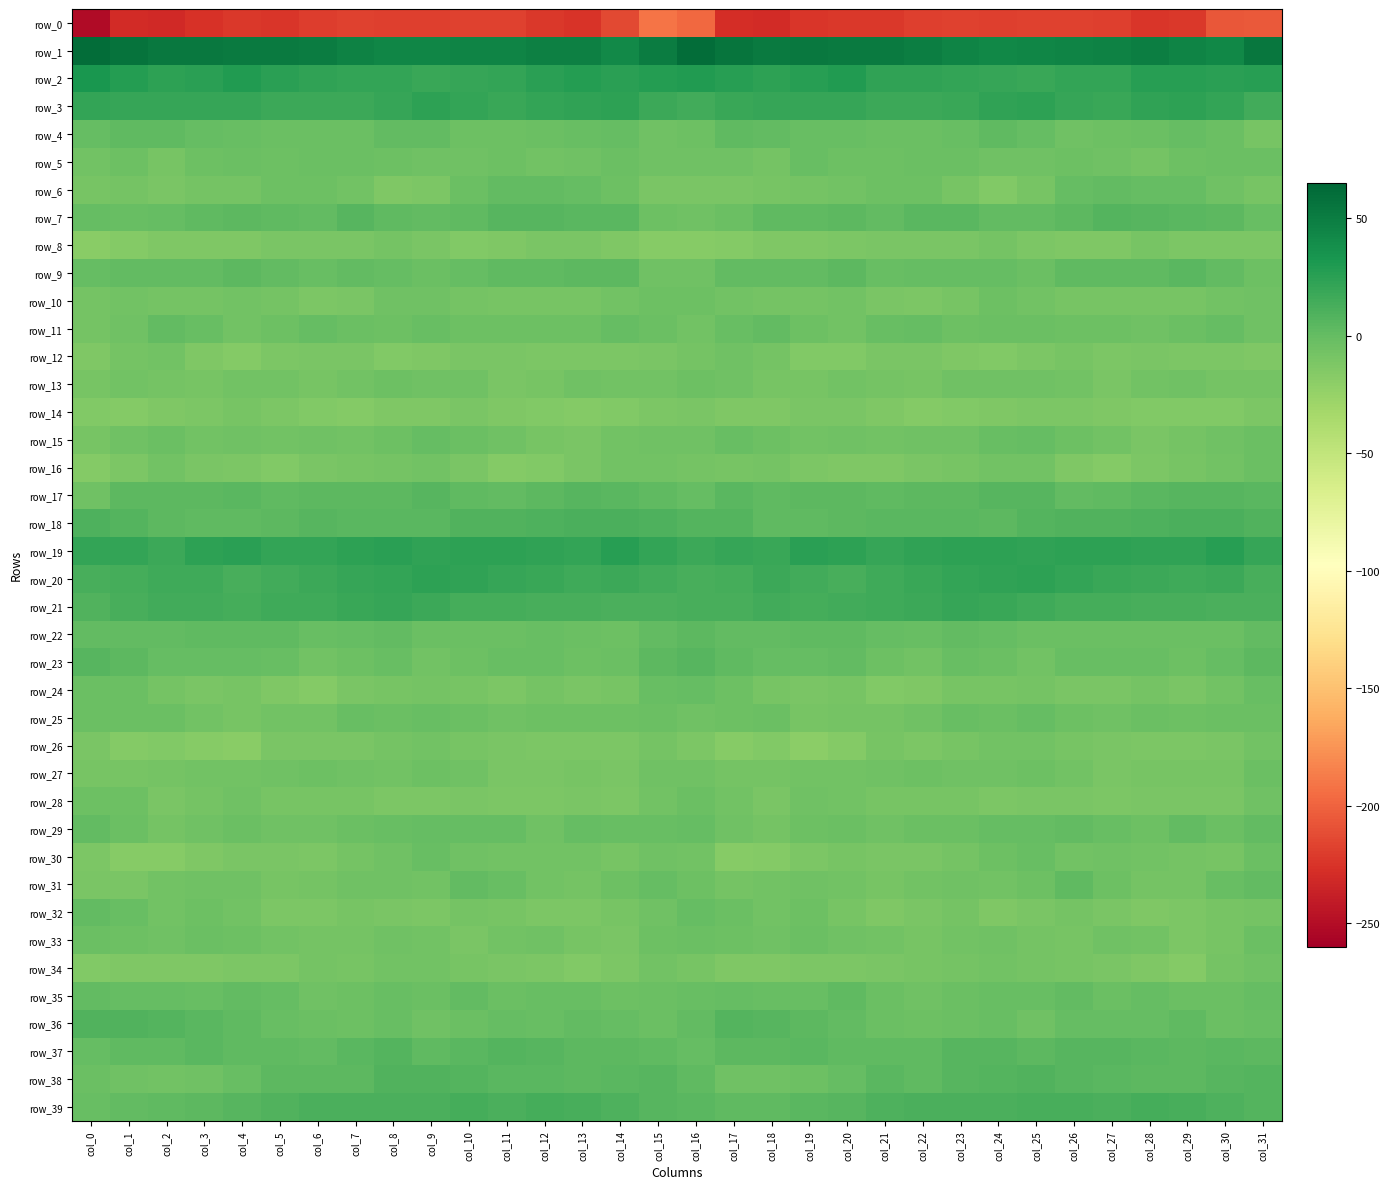

Which has a higher value, col_30 or col_23?

col_30